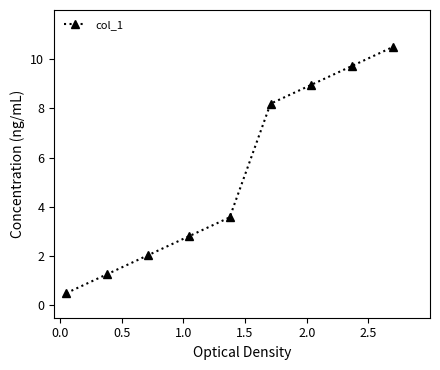

What is the difference between the maximum and minimum values?

10.0